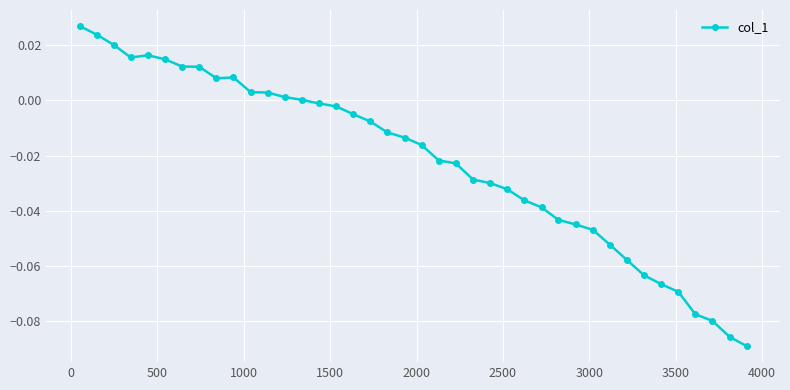

What is the sum of all values?

-0.9